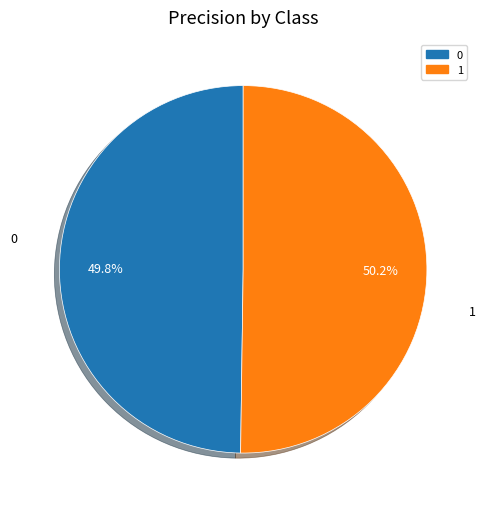

Is there any slice that represents more than half of the pie?

Yes